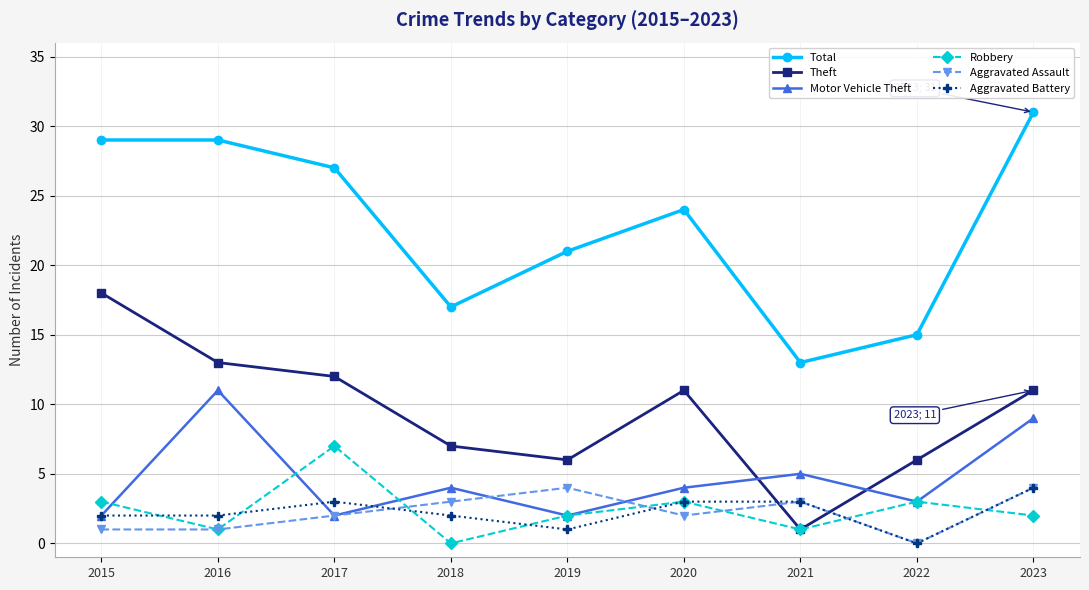

True or false: Aggravated Assault and Robbery cross at least once.

True